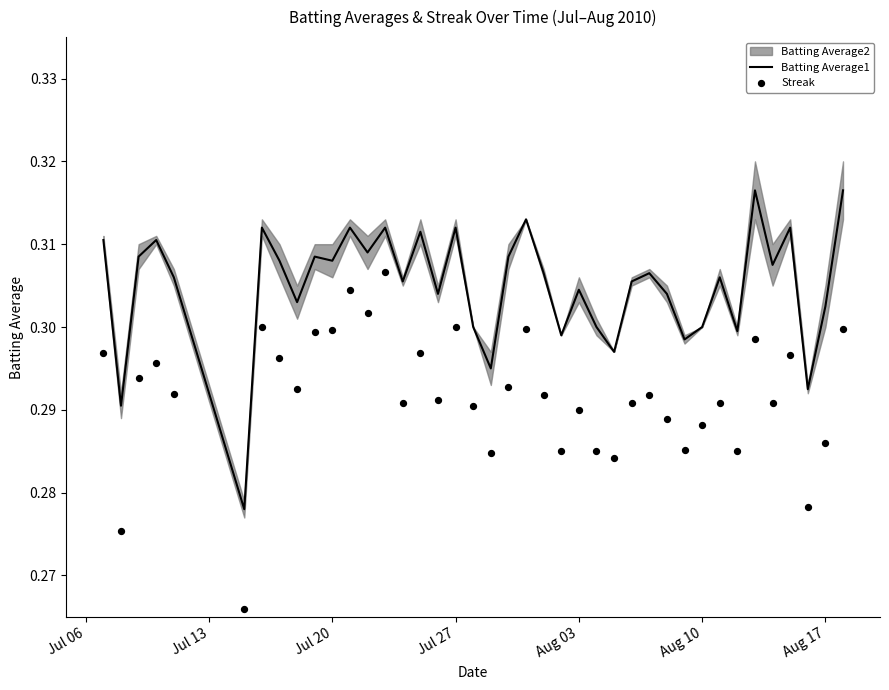

What is the total value across all series at Aug 17?

0.6